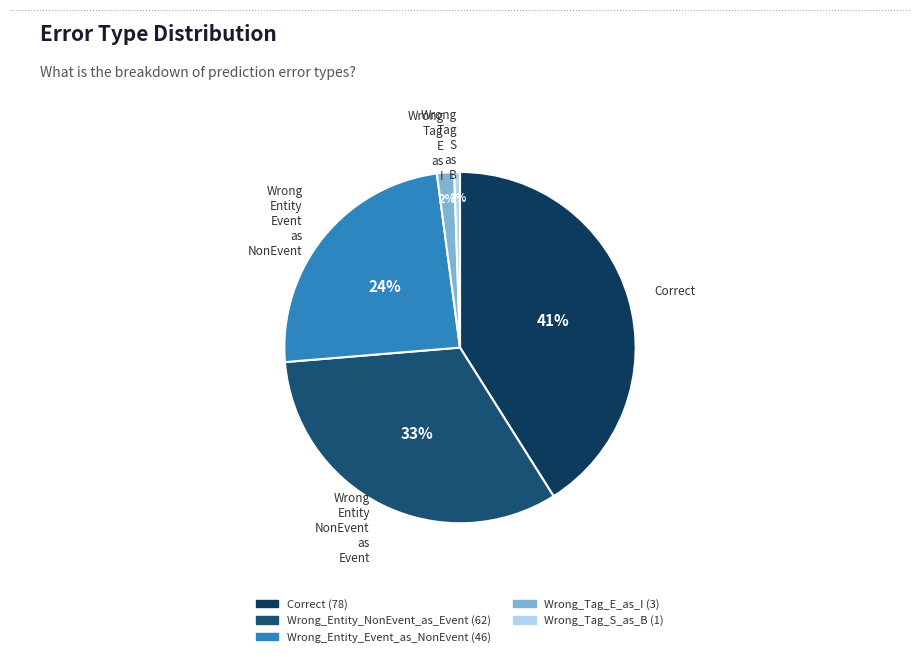

What percentage is NOT represented by Wrong_Tag_S_as_B?

99.5%